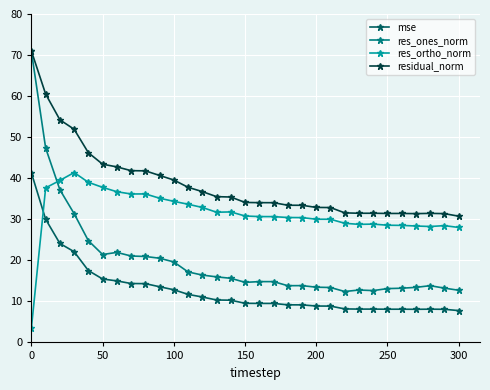

What is the minimum value shown in the chart?

3.5